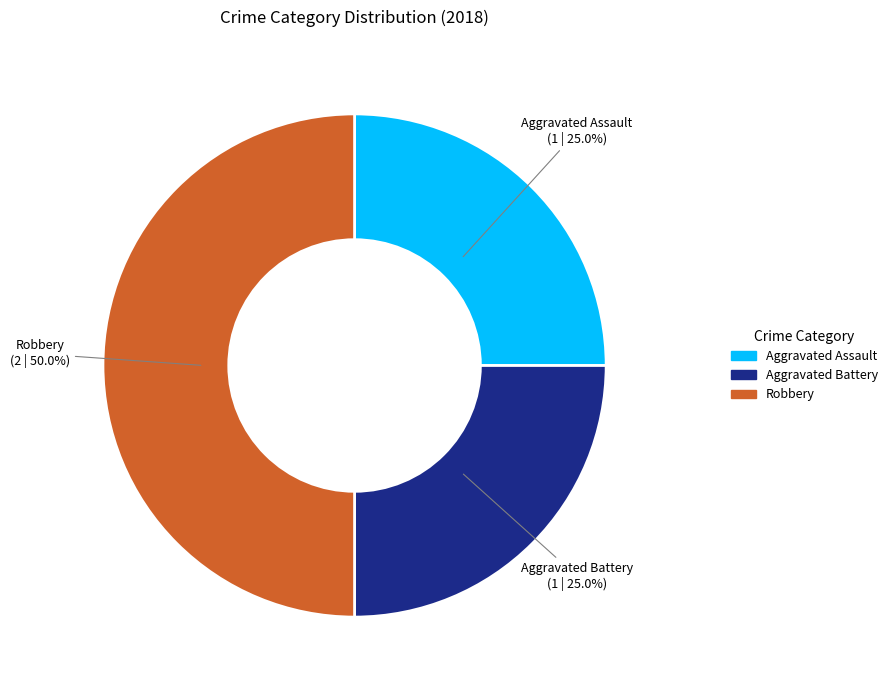

How many slices are in this pie chart?

3